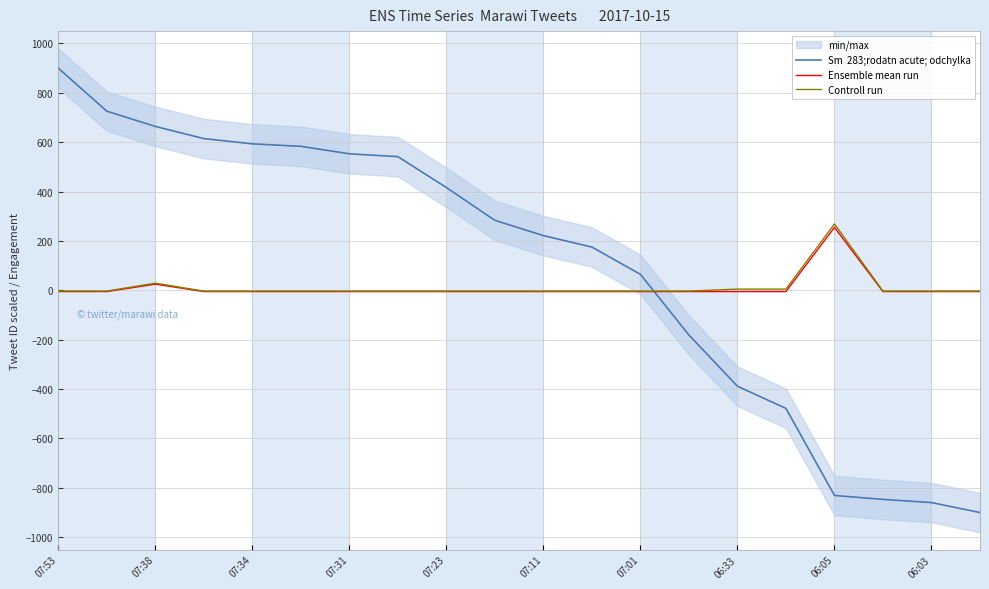

True or false: Sm  283;rodatn acute; odchylka has more than 1 interior local peaks.

False